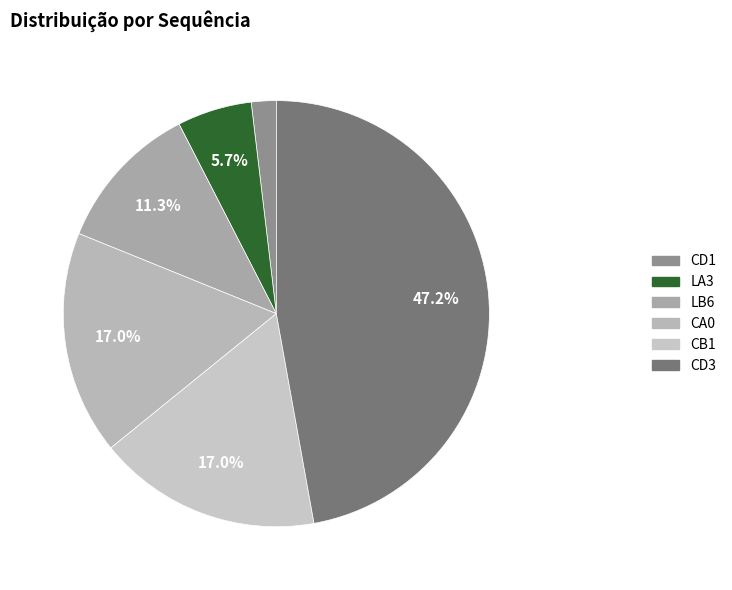

Rank the categories by value from lowest to highest.

1, 3, 6, 9, 10, 25